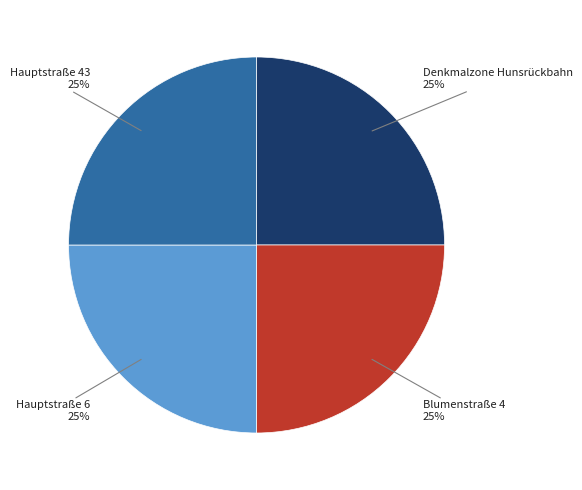

Is there any slice that represents more than half of the pie?

No